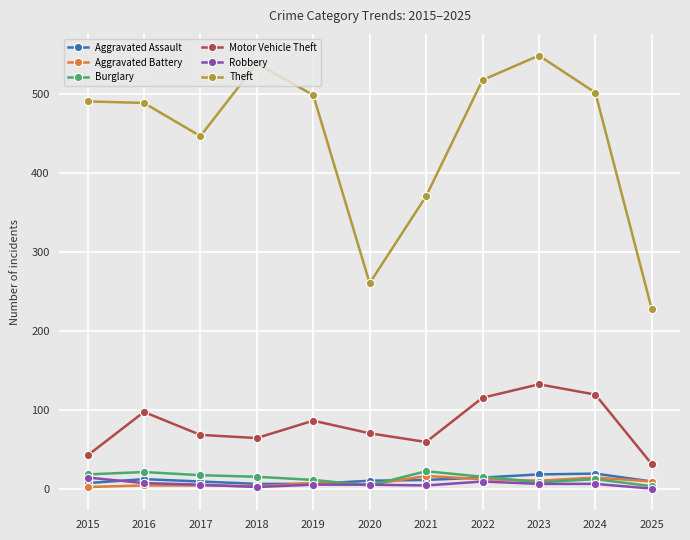

What is the minimum value shown in the chart?

1